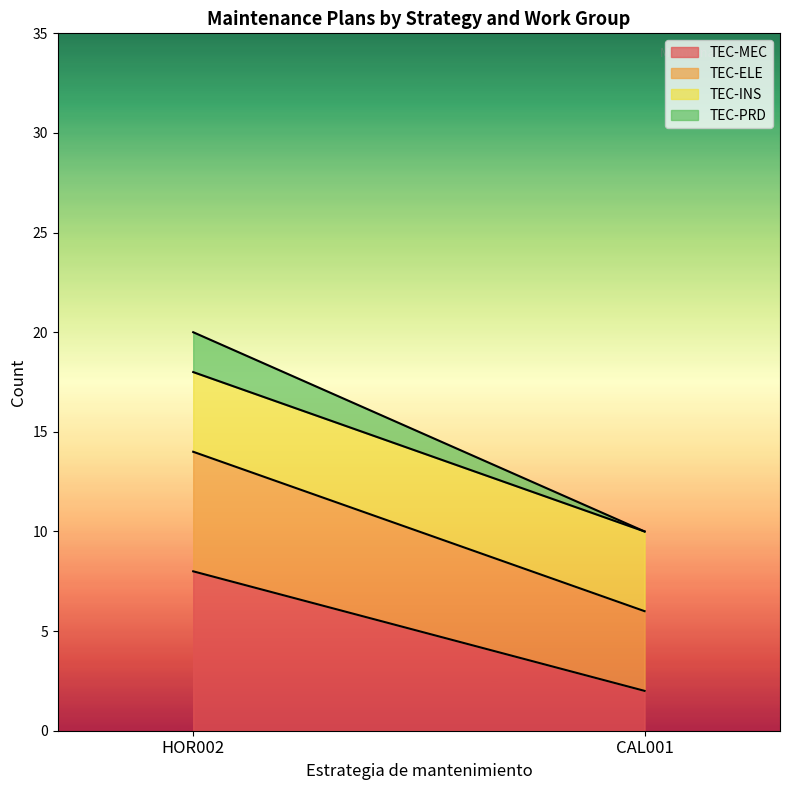

What is the maximum value for TEC-MEC?

8.0